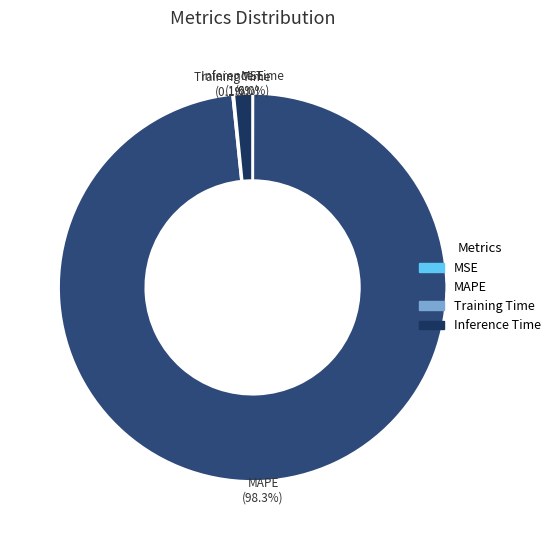

Which category accounts for the majority?

MAPE